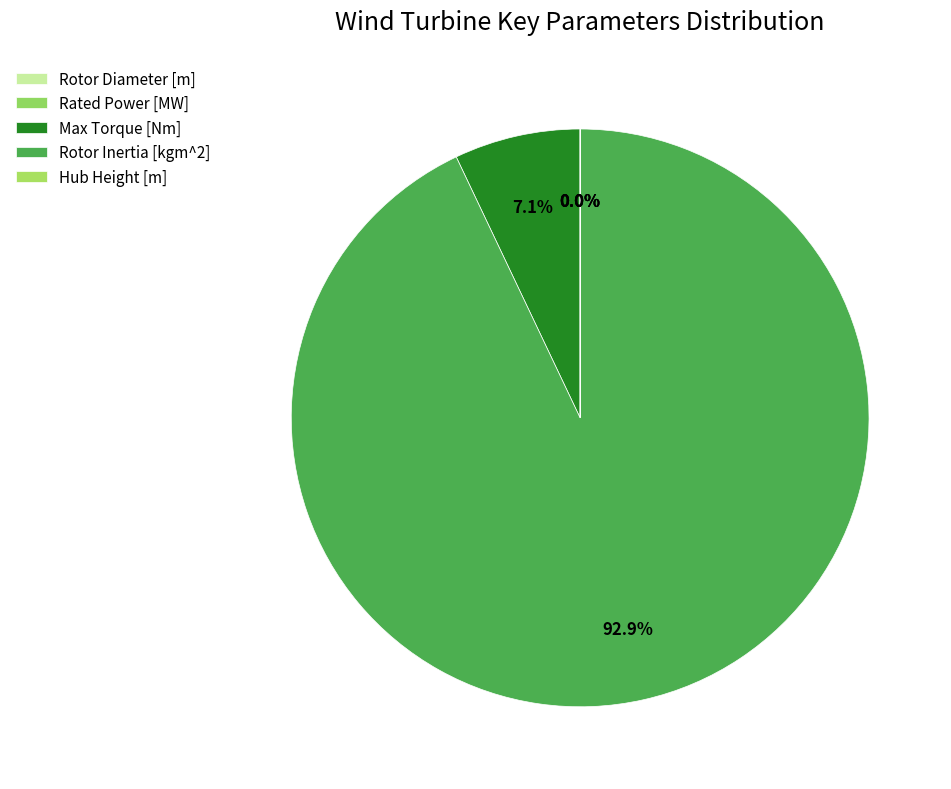

How many segments does this pie chart have?

5